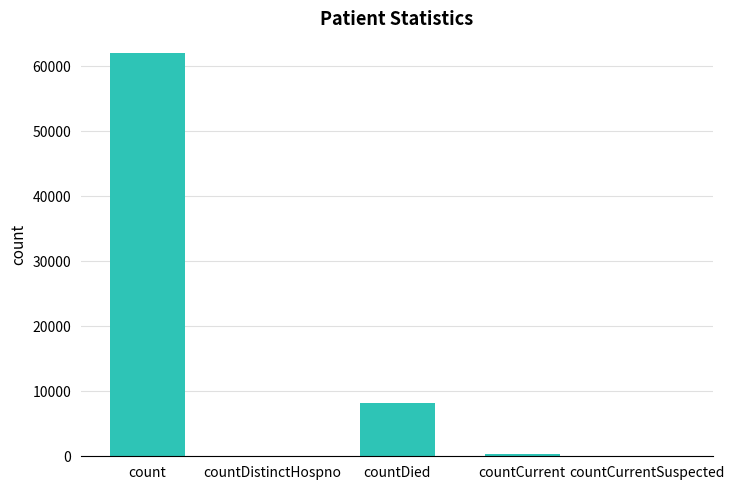

What is the sum of all values?

70455